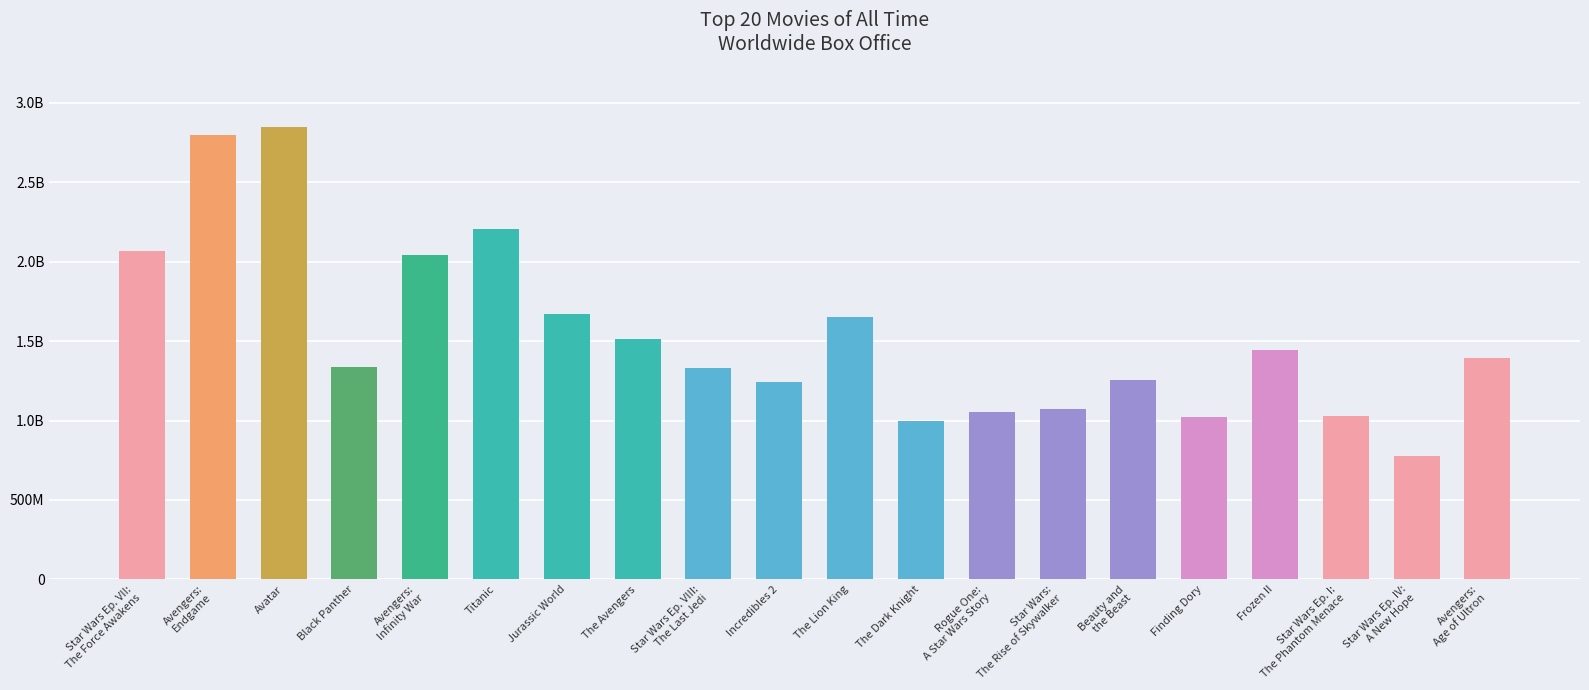

Reading left to right, what are all the values shown in this chart?

Star Wars Ep. VII:
The Force Awakens=2064615817	Avengers:
Endgame=2797800564	Avatar=2845899541	Black Panther=1336494321	Avengers:
Infinity War=2044540523	Titanic=2207986545	Jurassic World=1669979967	The Avengers=1515100211	Star Wars Ep. VIII:
The Last Jedi=1331635141	Incredibles 2=1242805359	The Lion King=1654371405	The Dark Knight=999046281	Rogue One:
A Star Wars Story=1055135598	Star Wars:
The Rise of Skywalker=1072848487	Beauty and
the Beast=1255080655	Finding Dory=1025006125	Frozen II=1446925396	Star Wars Ep. I:
The Phantom Menace=1027044677	Star Wars Ep. IV:
A New Hope=775398007	Avengers:
Age of Ultron=1395316979